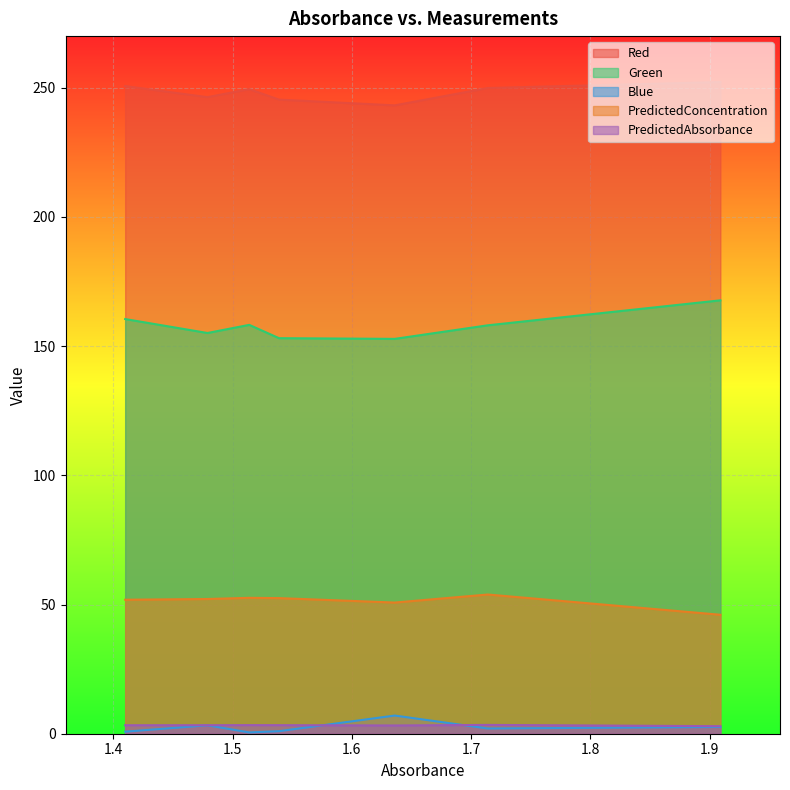

What is the sum of the Red values at 1.714 and 1.909?

502.1